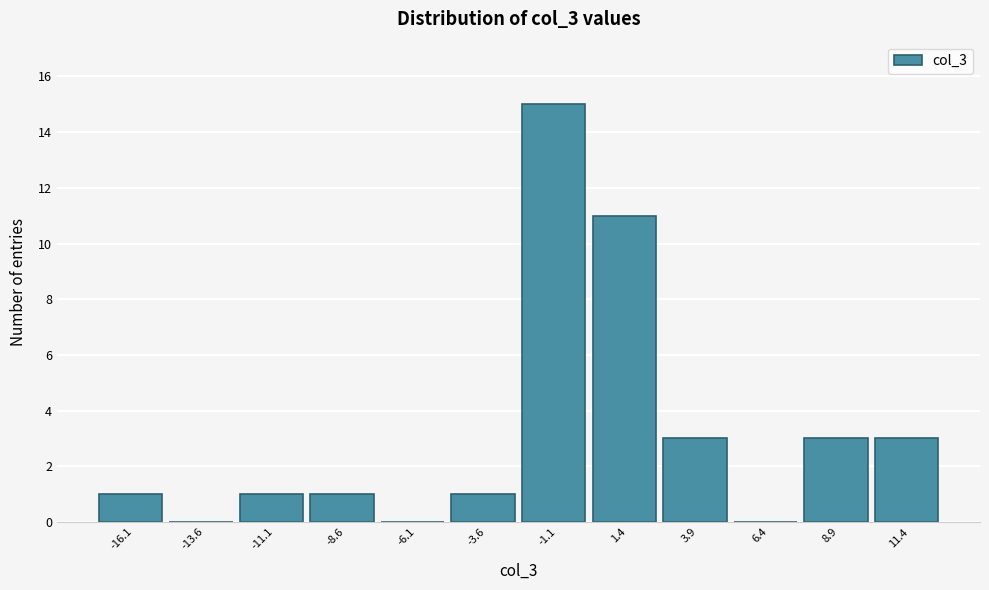

Reading left to right, transcribe this chart: for each bar, give the range it covers on the x-axis and its height. Neither the bar edges nor the heights are printed on the chart, so give them approximately, as read against the axes.

-17.5 to -15.0: 1
-15.0 to -12.5: 0
-12.5 to -10.0: 1
-10.0 to -7.5: 1
-7.5 to -5.0: 0
-5.0 to -2.5: 1
-2.5 to 0.0: 15
0.0 to 2.5: 11
2.5 to 5.0: 3
5.0 to 7.5: 0
7.5 to 10.0: 3
10.0 to 12.5: 3